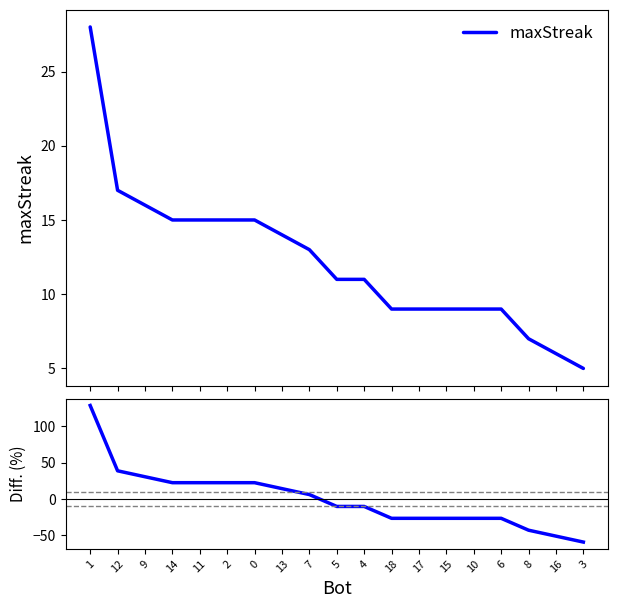

Is it true that maxStreak equals 15.0 at 14?

True